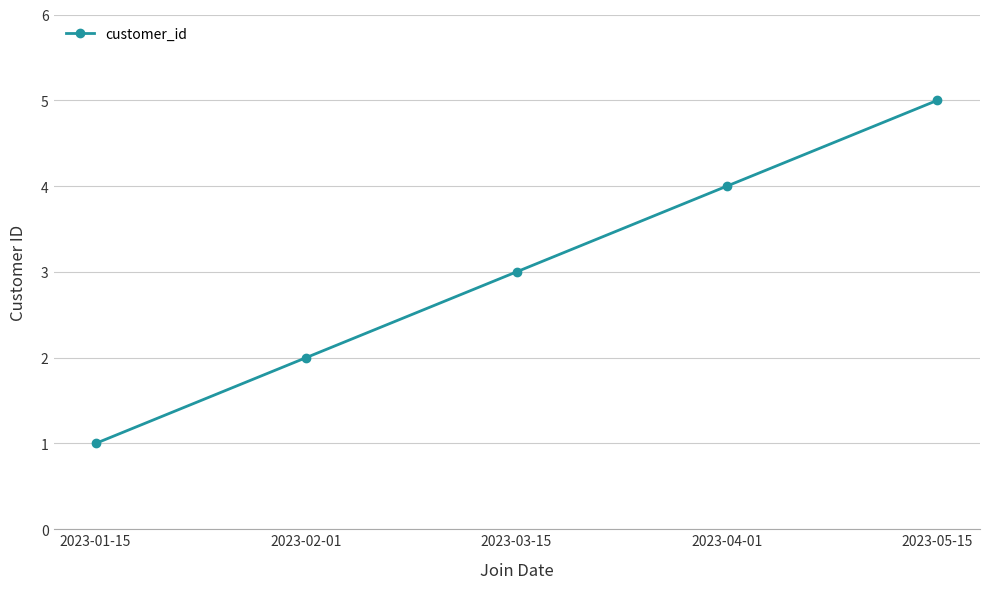

Between 2023-05-15 and 2023-01-15, which is larger?

2023-05-15